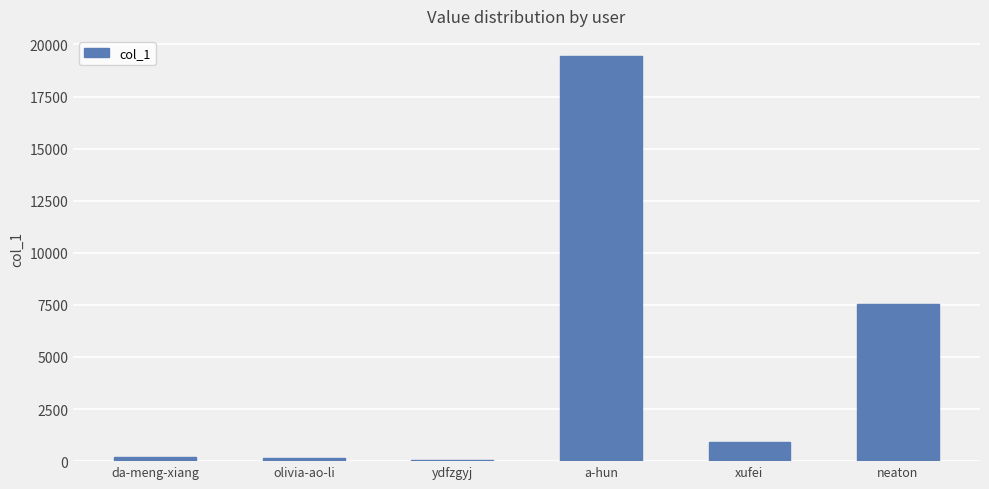

What position from the left is a-hun?

4